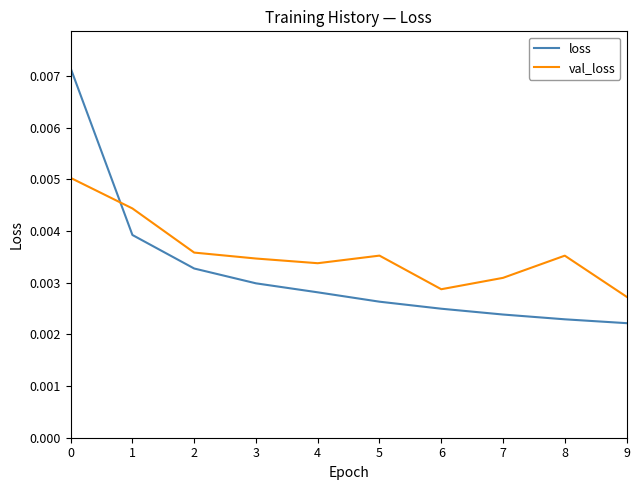

How many loss values are between 0 and 1?

10